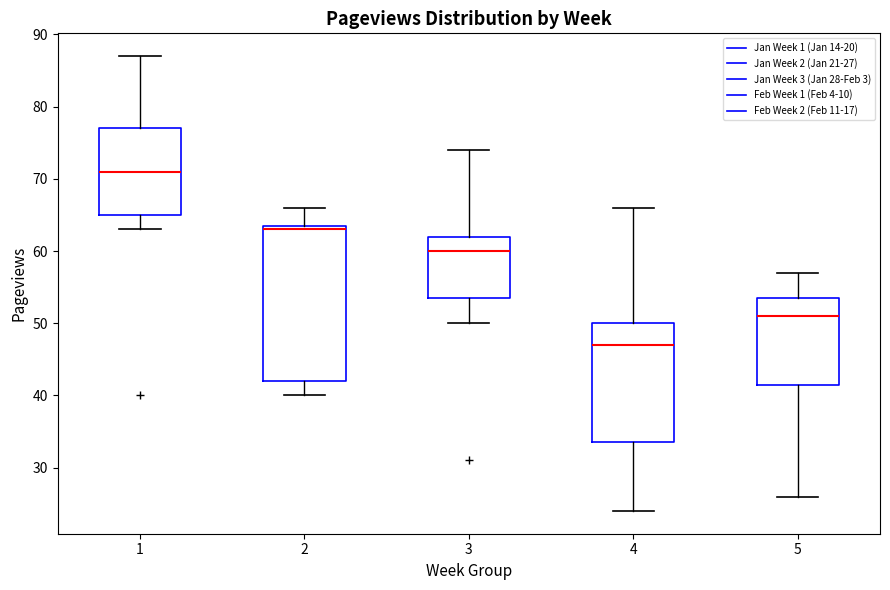

Where does the median line of the box at x = 3 sit on the y-axis? The values are not printed on the chart, so give them approximately, as read against the axis.

60